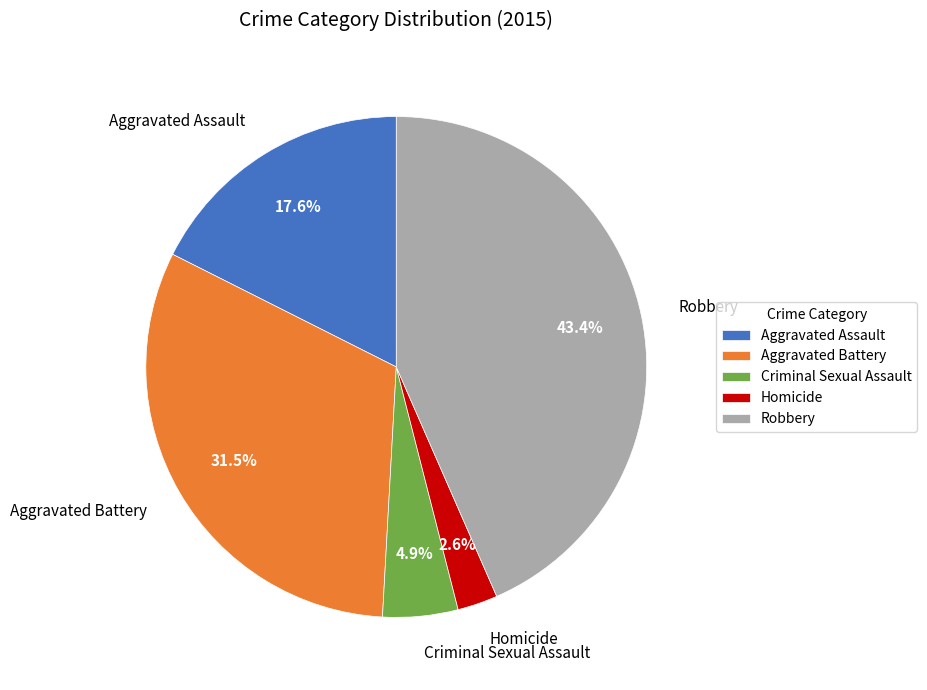

Which slice is the largest?

Robbery